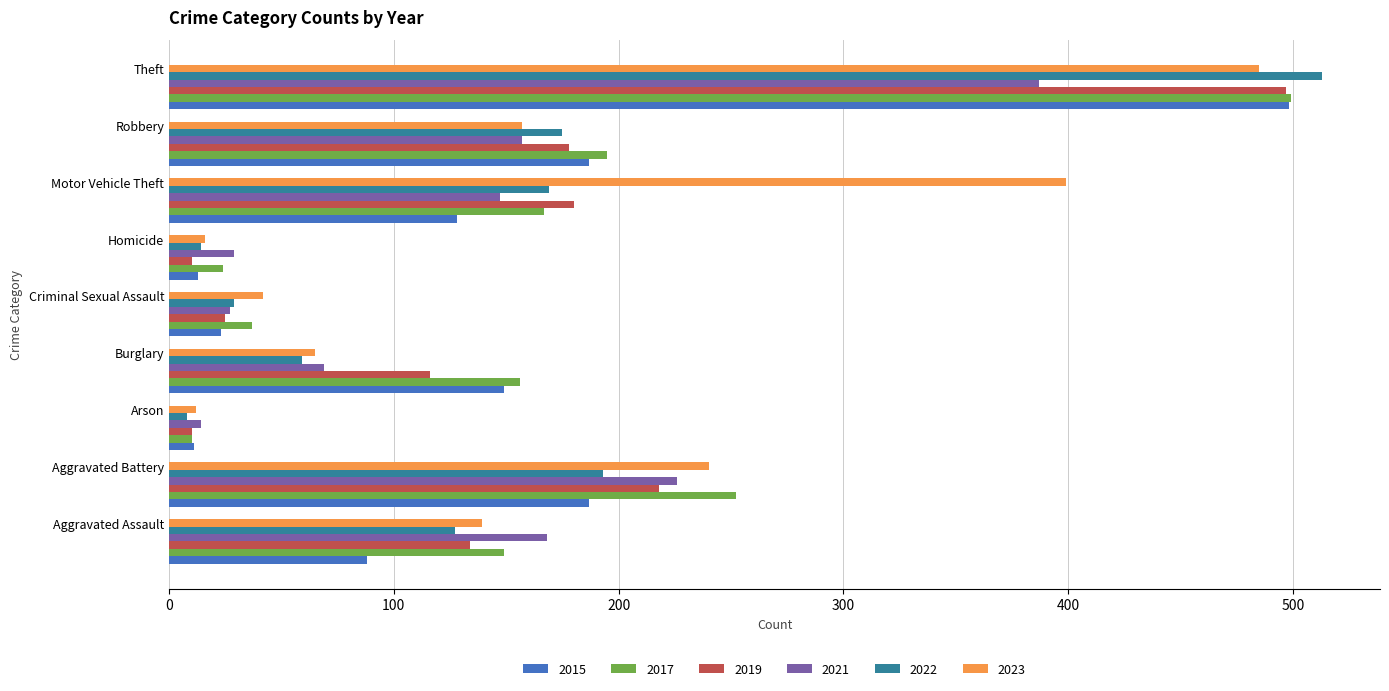

What is the difference between the second highest and minimum values in the 2022 series?

185